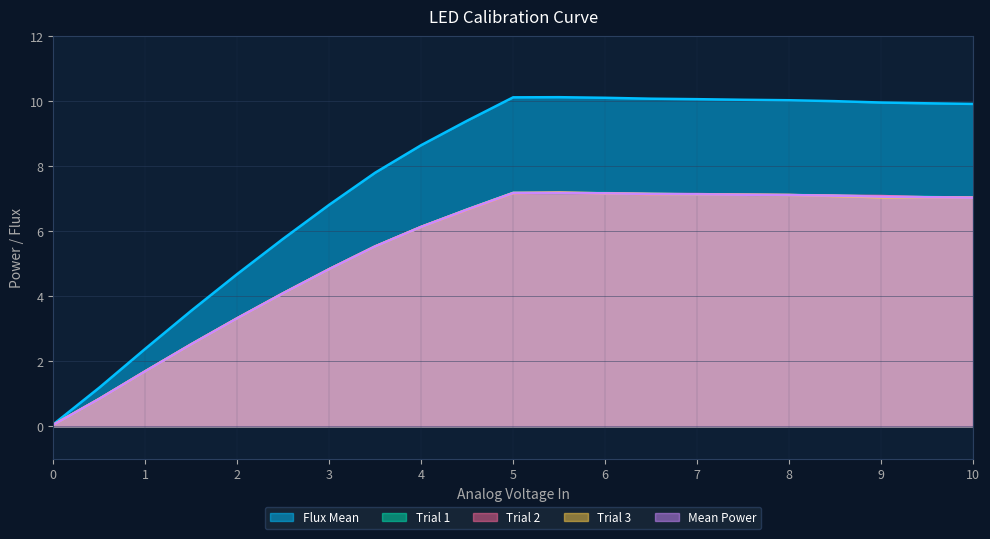

What is the total value across all series at 4.5?

36.0